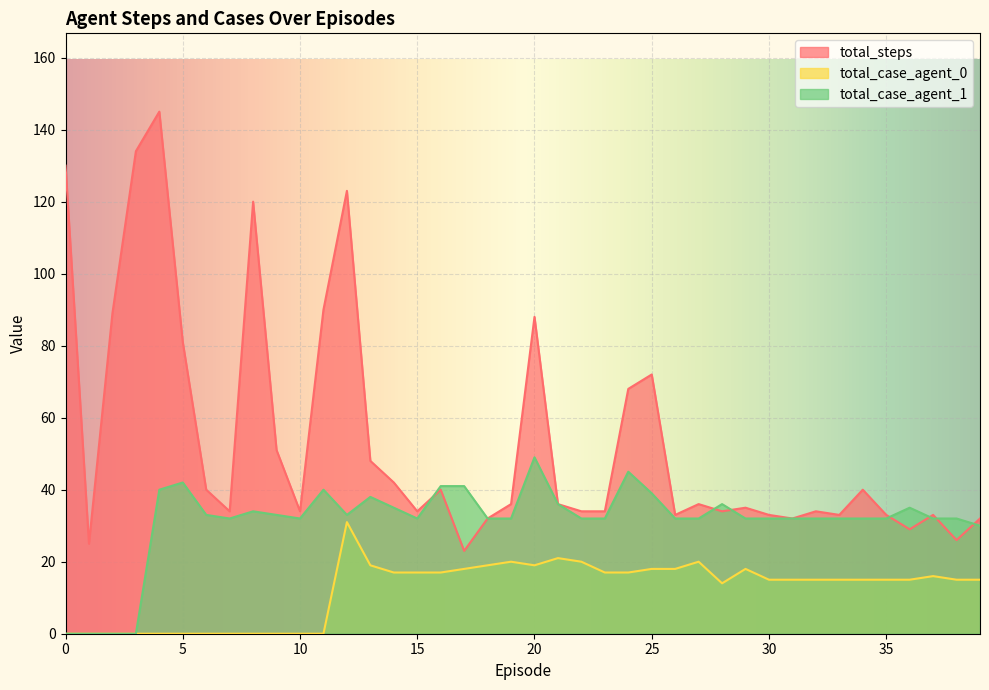

Is it true that total_case_agent_0 equals 5 at 26?

False